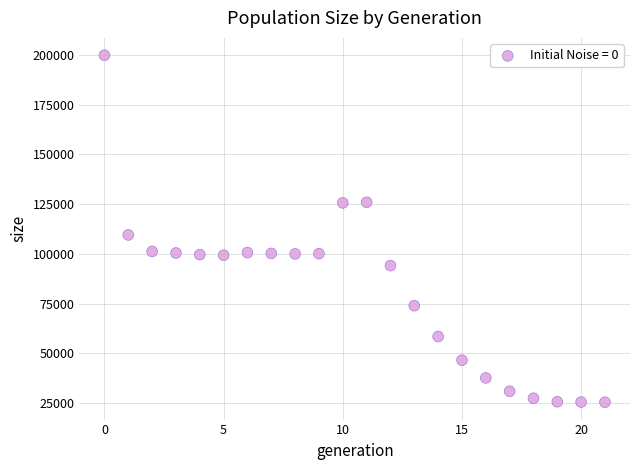

What Y value in the scatter plot is closest to 112643?

109531